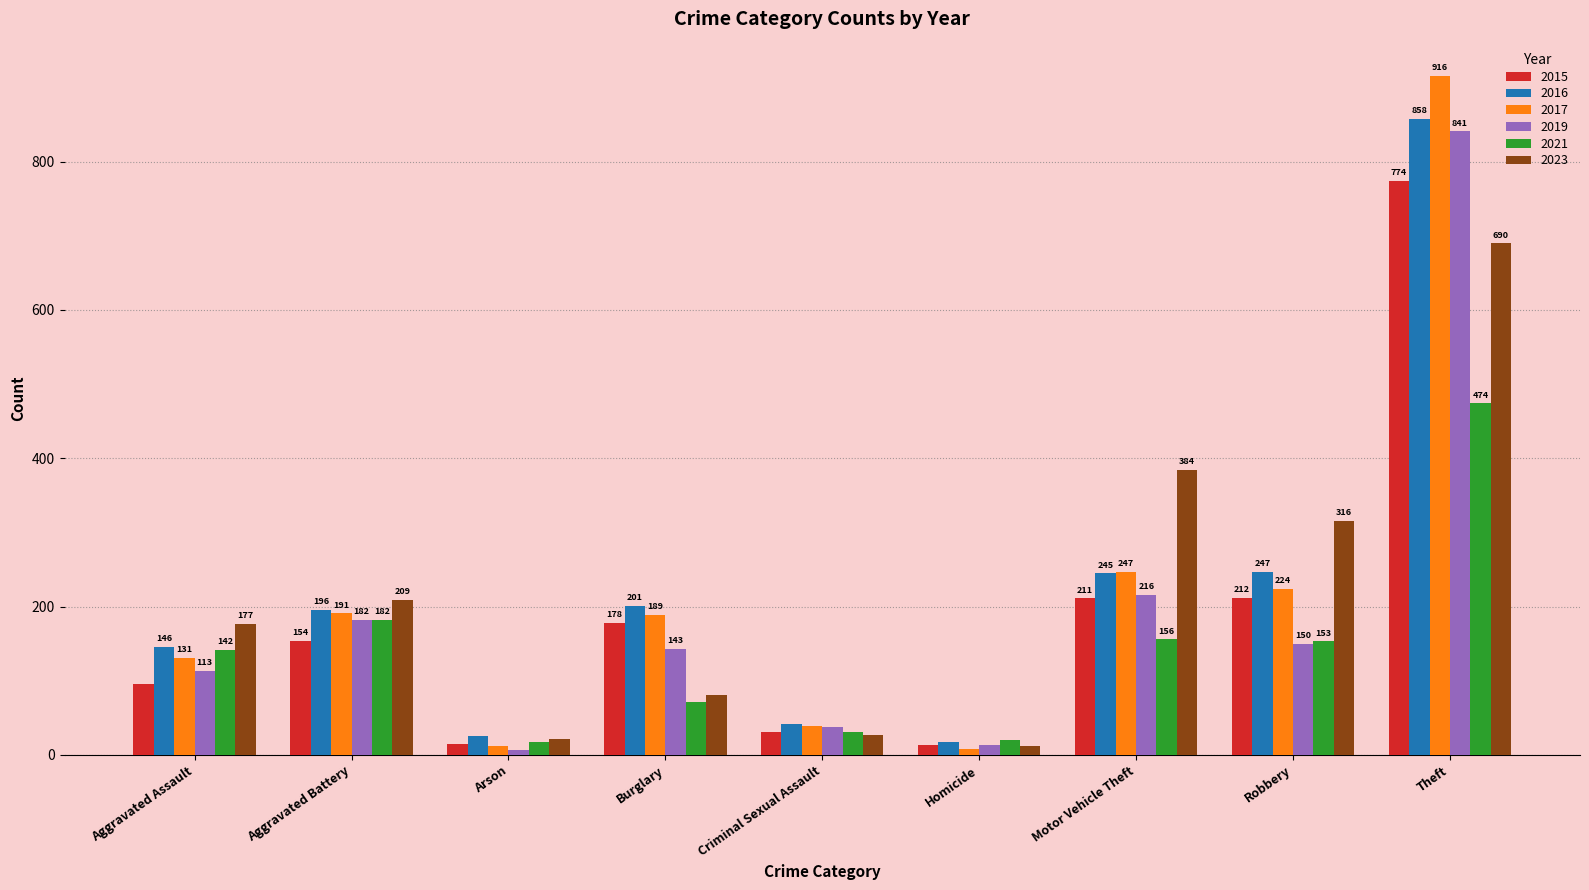

At how many categories does at least one series exceed 154?

6